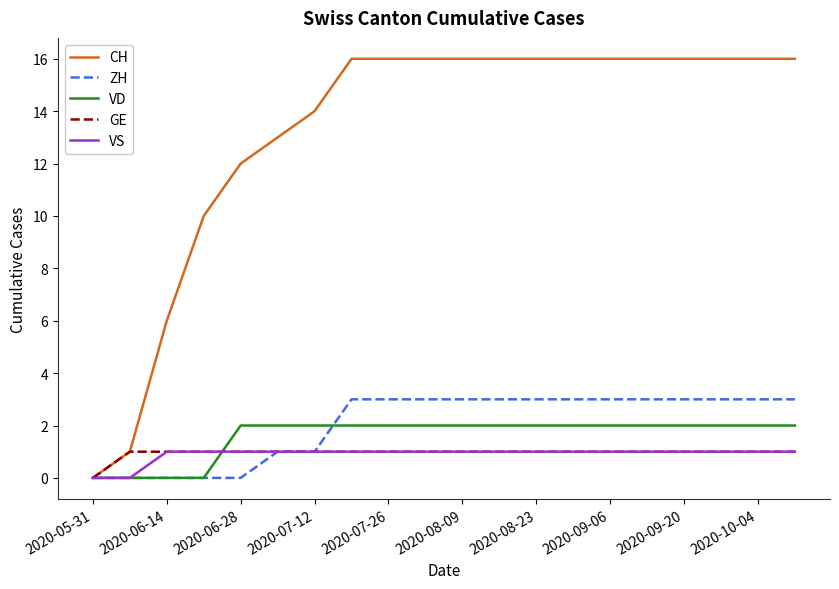

Which series has the largest total across all categories?

CH